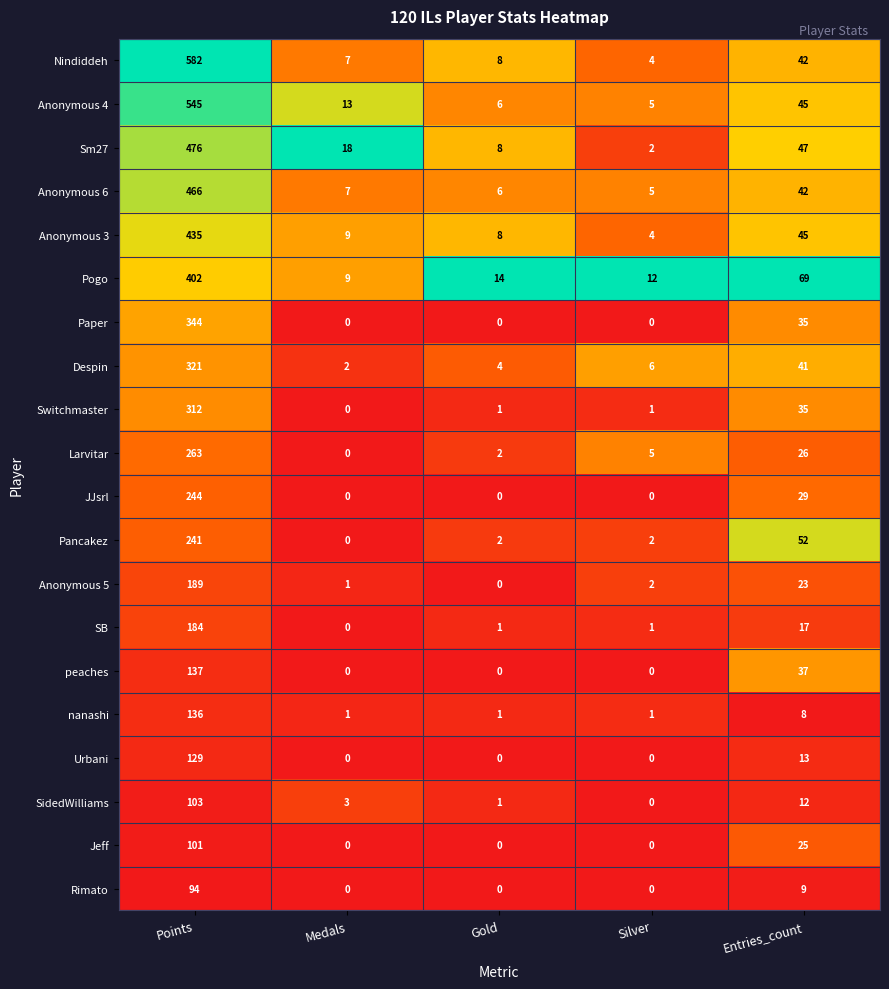

What is the sum of the peaches values at Points and Entries_count?

174